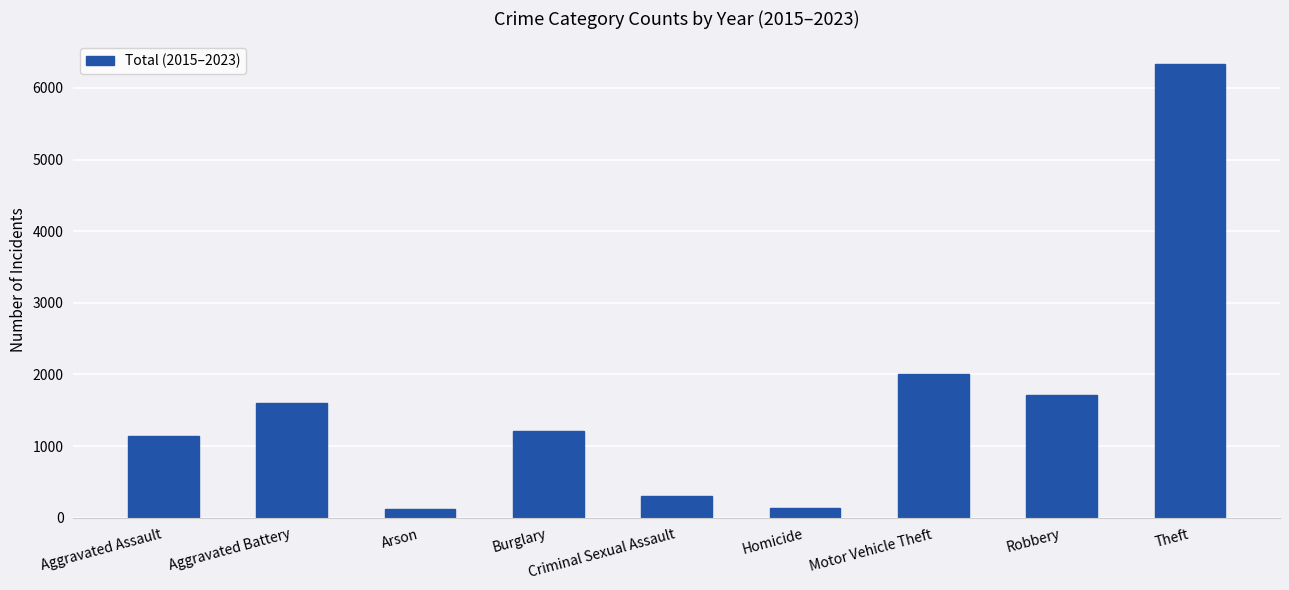

The value at Arson is 121. True or false?

True